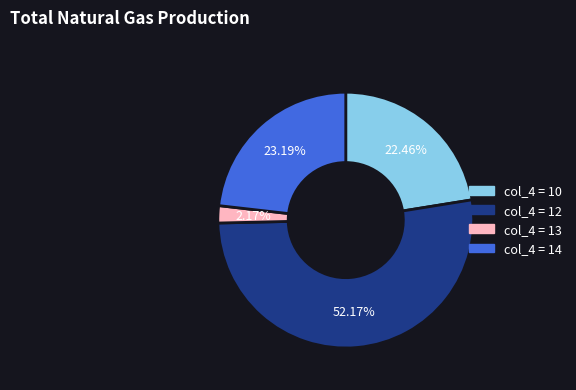

Count the number of slices in the pie.

4